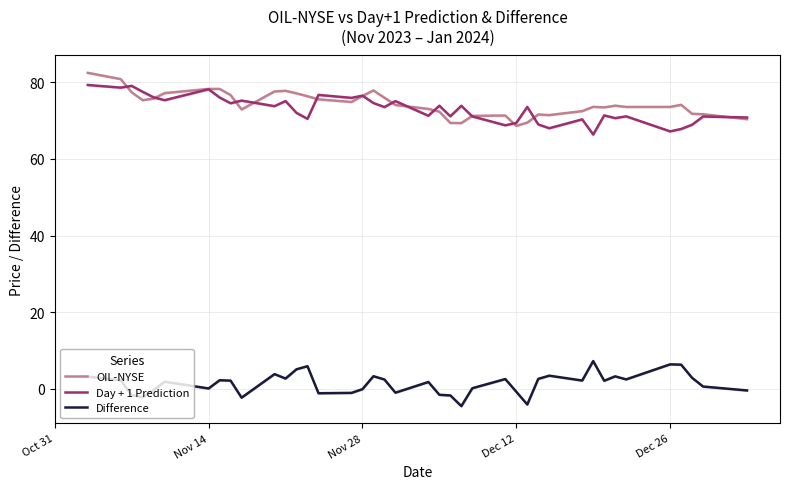

The value of Day + 1 Prediction at Dec 26 is 67.2. True or false?

True